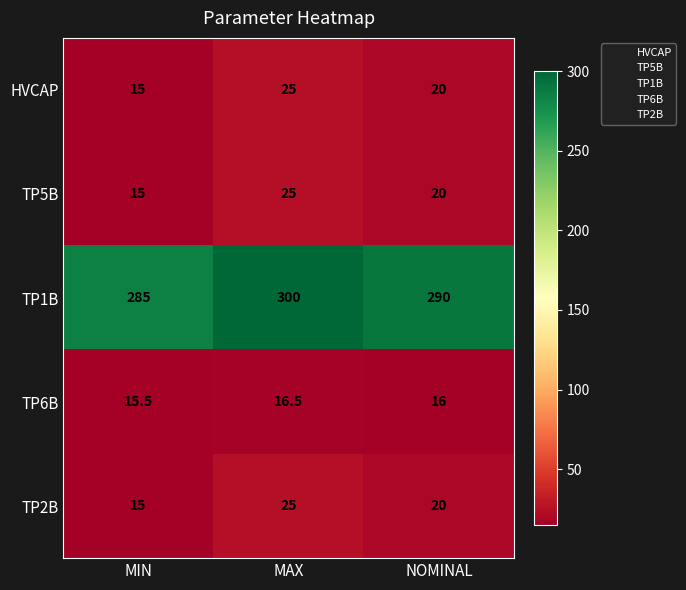

What is the sum of the TP6B values at NOMINAL and MAX?

32.5